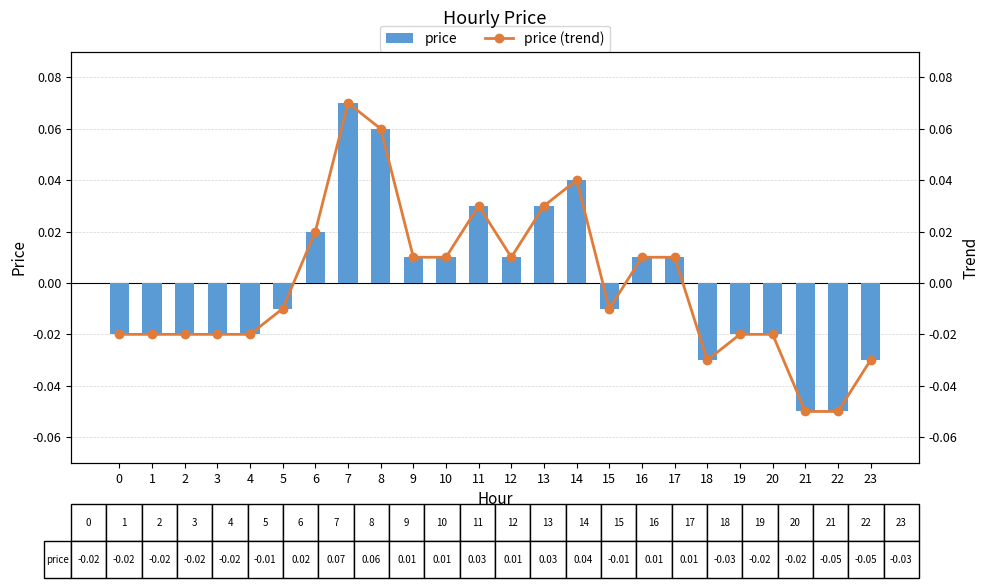

At which label does price reach its peak?

7